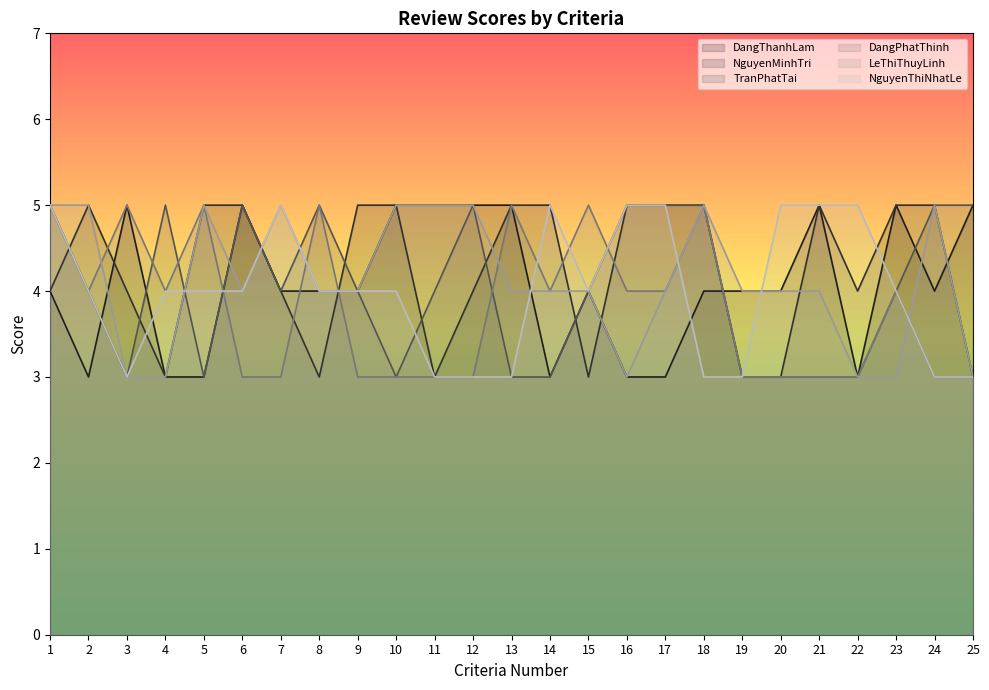

Reading left to right, transcribe all the data shown in this chart.

DangThanhLam: 4	3	5	3	3	5	4	4	4	5	5	5	5	3	4	3	3	4	4	4	5	3	5	4	5
NguyenMinhTri: 4	5	4	3	5	5	4	3	5	5	3	4	5	5	3	5	5	5	3	3	5	4	5	5	3
TranPhatTai: 5	4	3	5	3	5	4	5	4	3	4	5	3	3	4	5	5	5	3	3	3	3	4	5	5
DangPhatThinh: 5	4	5	4	5	3	3	5	3	3	3	3	5	4	5	4	4	5	3	3	3	3	4	3	3
LeThiThuyLinh: 5	5	3	3	5	4	5	4	4	5	5	5	4	4	4	3	4	5	4	4	4	3	3	5	3
NguyenThiNhatLe: 5	4	3	4	4	4	5	4	4	4	3	3	3	5	4	5	5	3	3	5	5	5	4	3	3